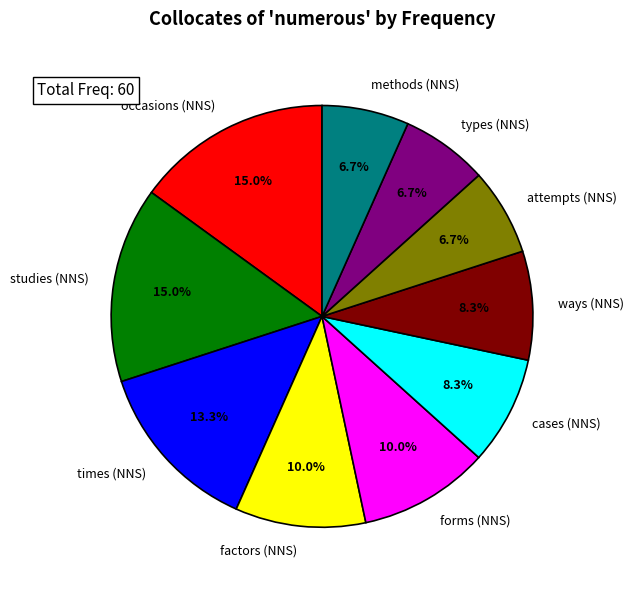

Count the number of slices in the pie.

10